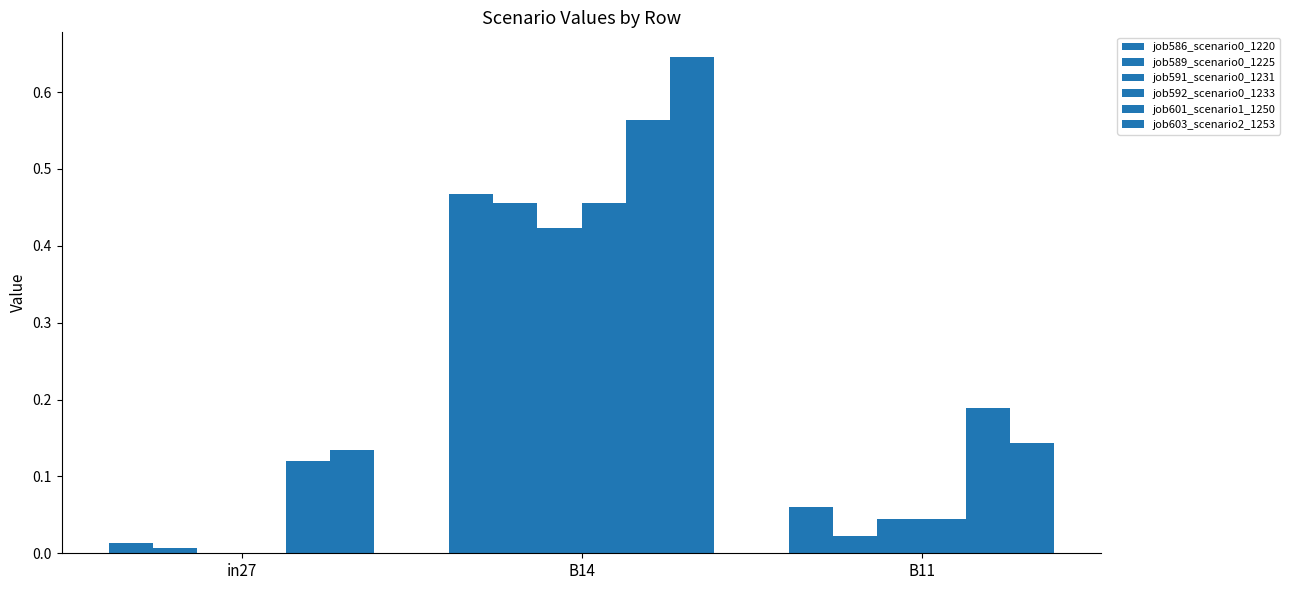

Count the number of categories in the chart.

3